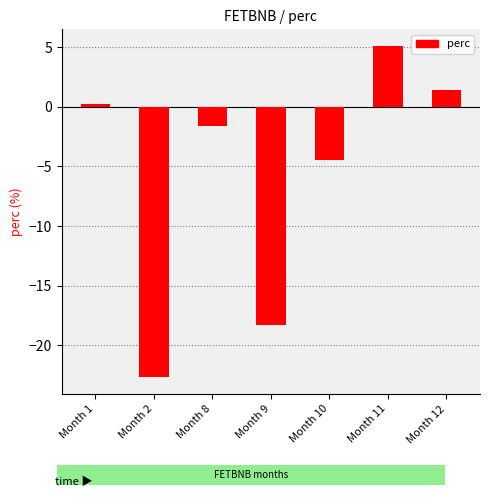

Where does the data first go above -1?

Month 1